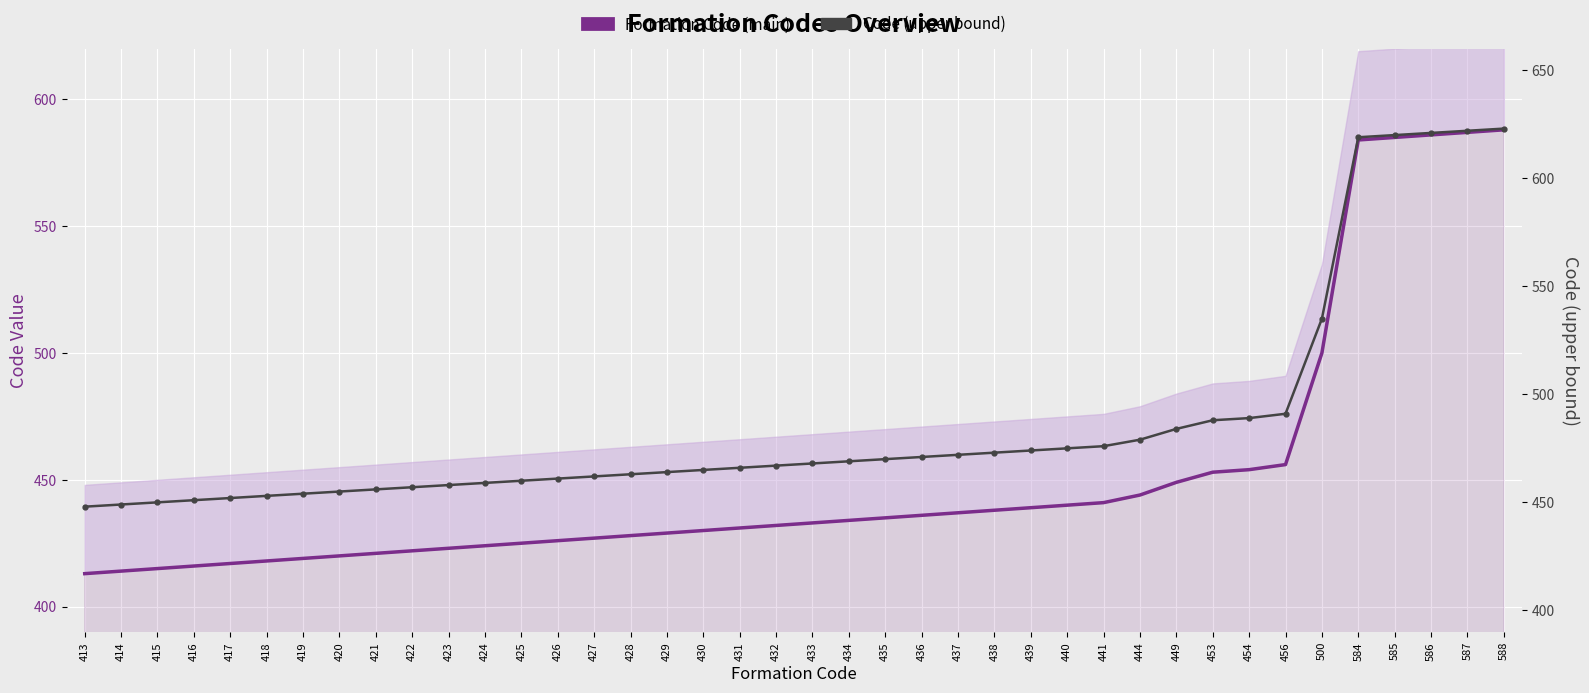

Is it true that Code (upper bound) equals 943 at 586?

False